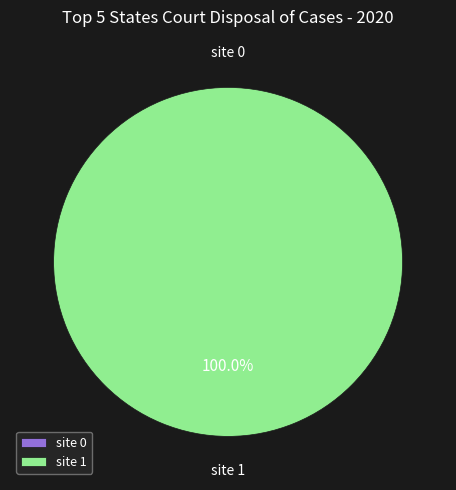

Does any single category account for the majority?

Yes